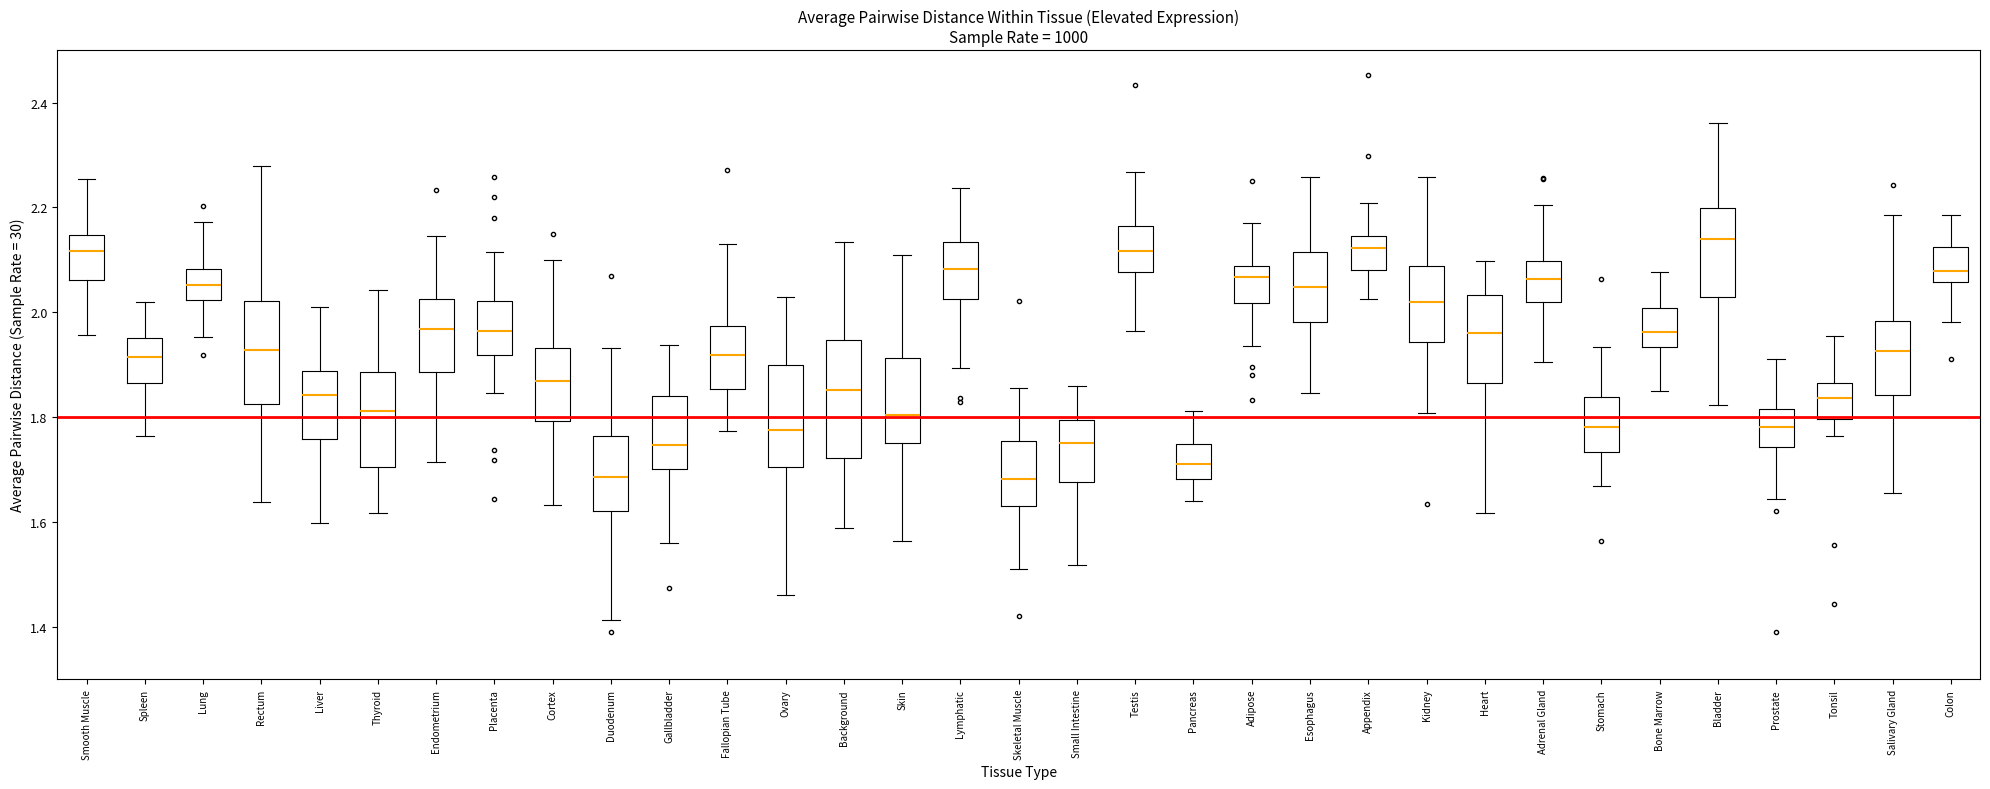

Where does the median line of the box for Skeletal Muscle sit on the y-axis? The values are not printed on the chart, so give them approximately, as read against the axis.

1.68